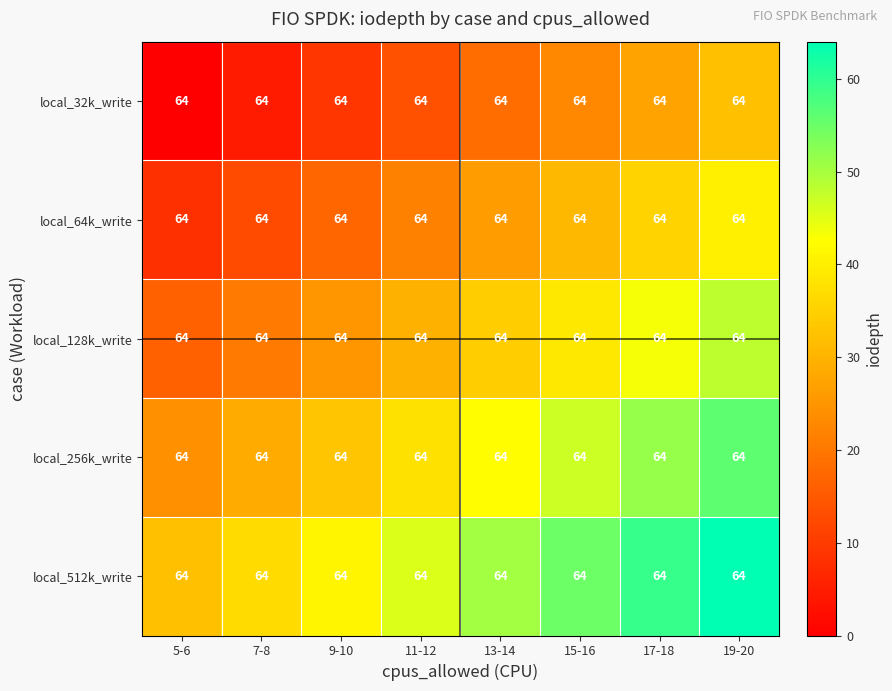

How many distinct data groups are displayed?

5